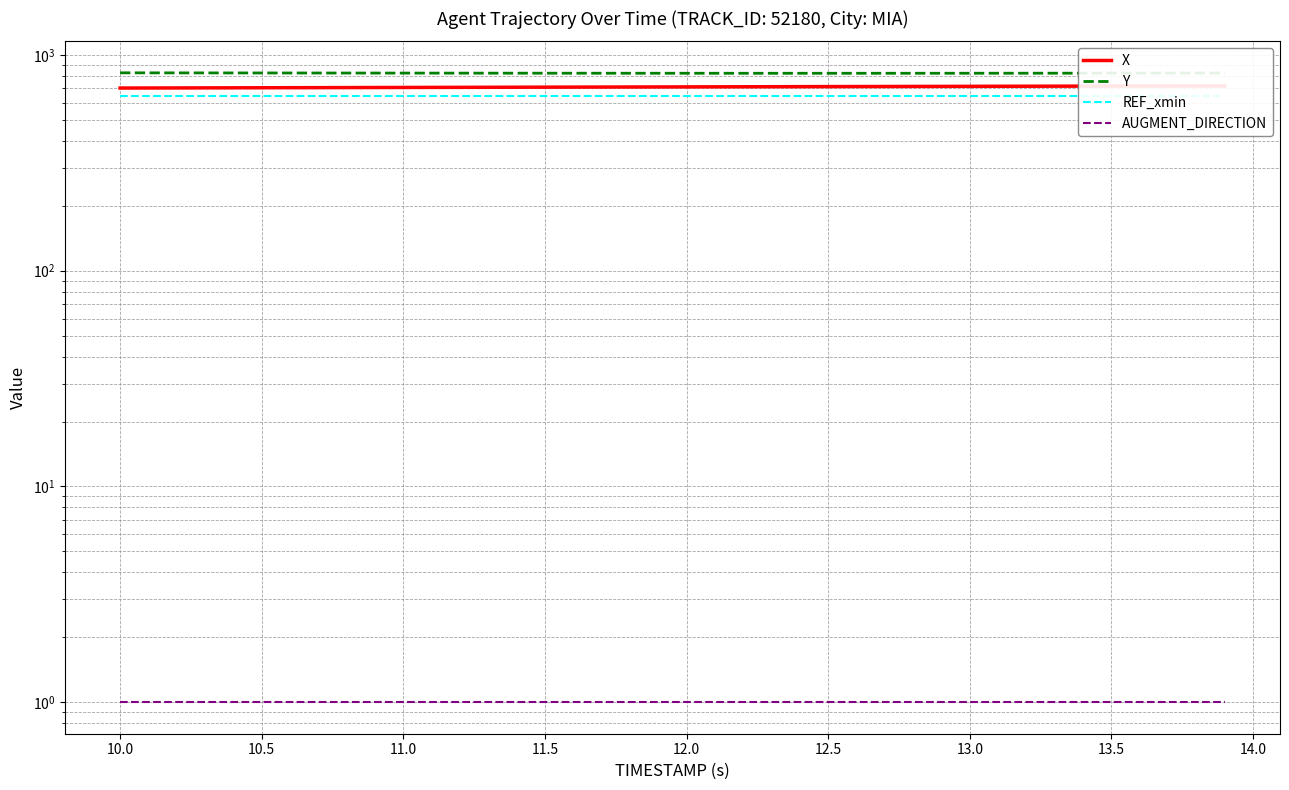

Which series has the widest spread of values?

X